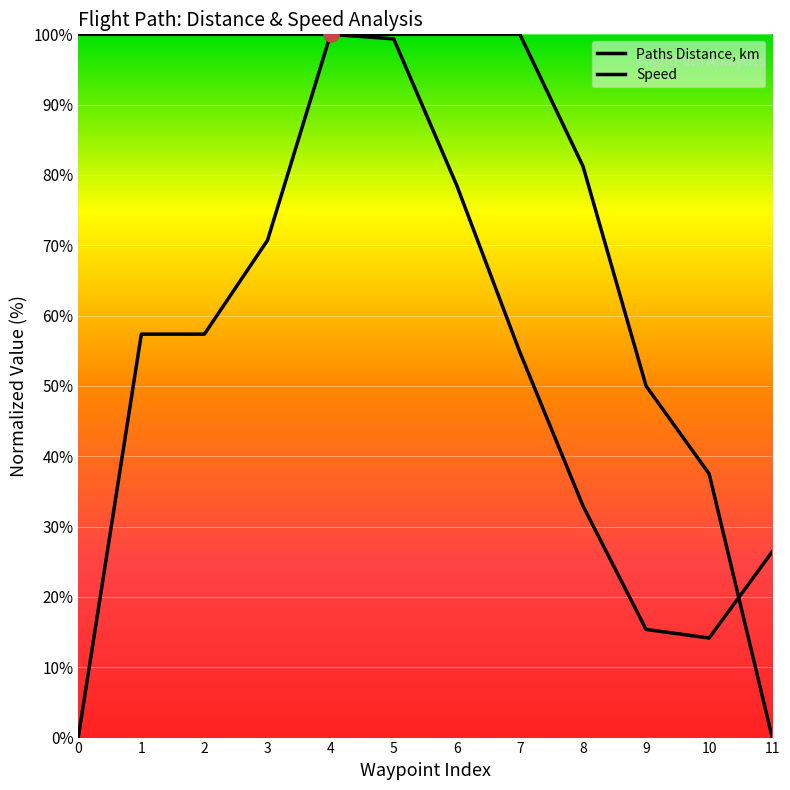

Is the value of Paths Distance, km at 2 greater than the value of Speed at 4?

No